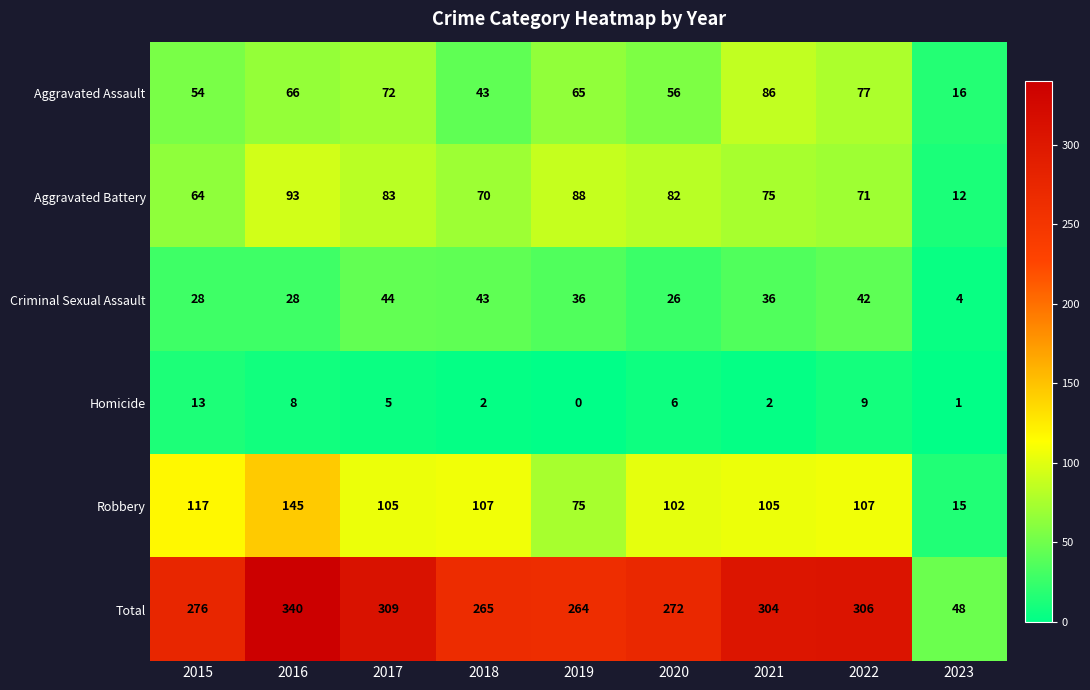

Is it true that Criminal Sexual Assault equals 43 at 2018?

True